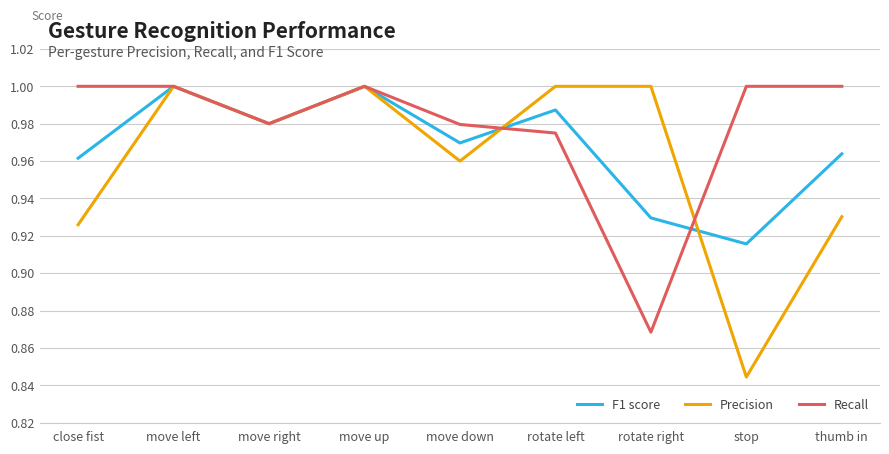

What position from the right is rotate left?

4